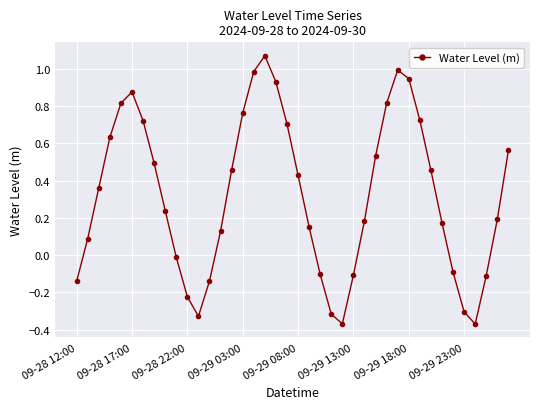

Does the chart have visible grid lines?

Yes